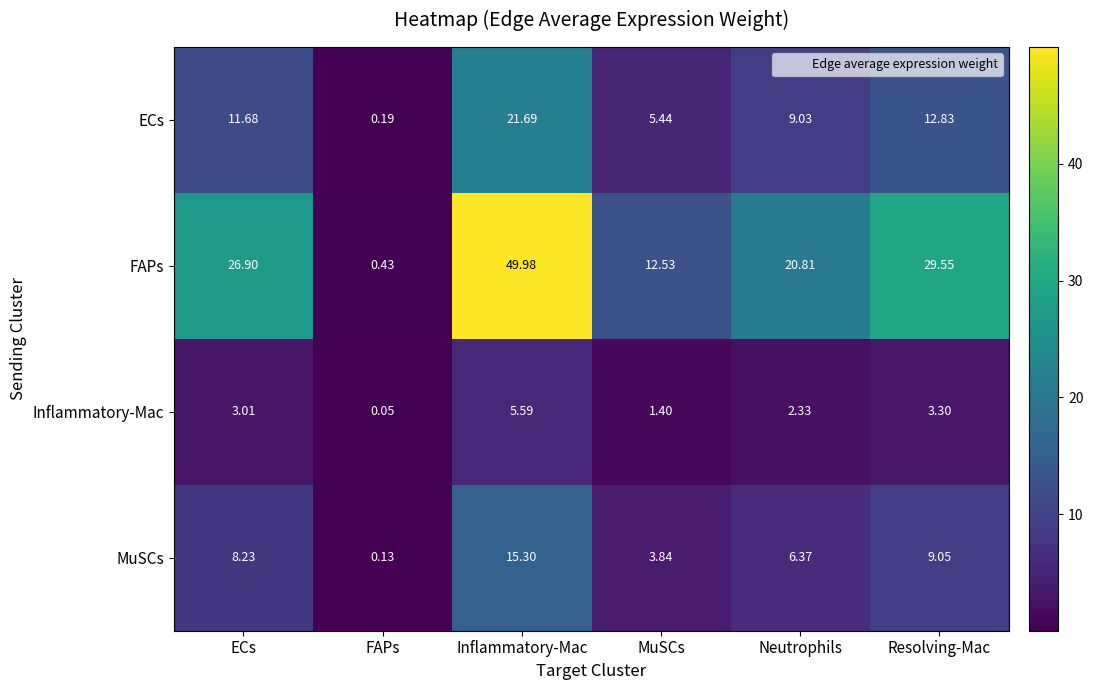

Is the value of MuSCs at Resolving-Mac greater than the value of ECs at Neutrophils?

Yes